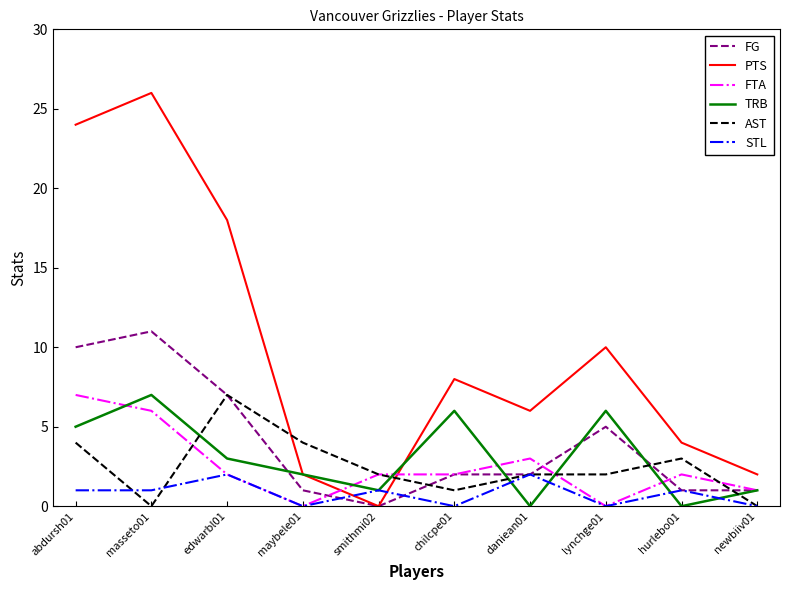

At how many categories does at least one series exceed 15?

3